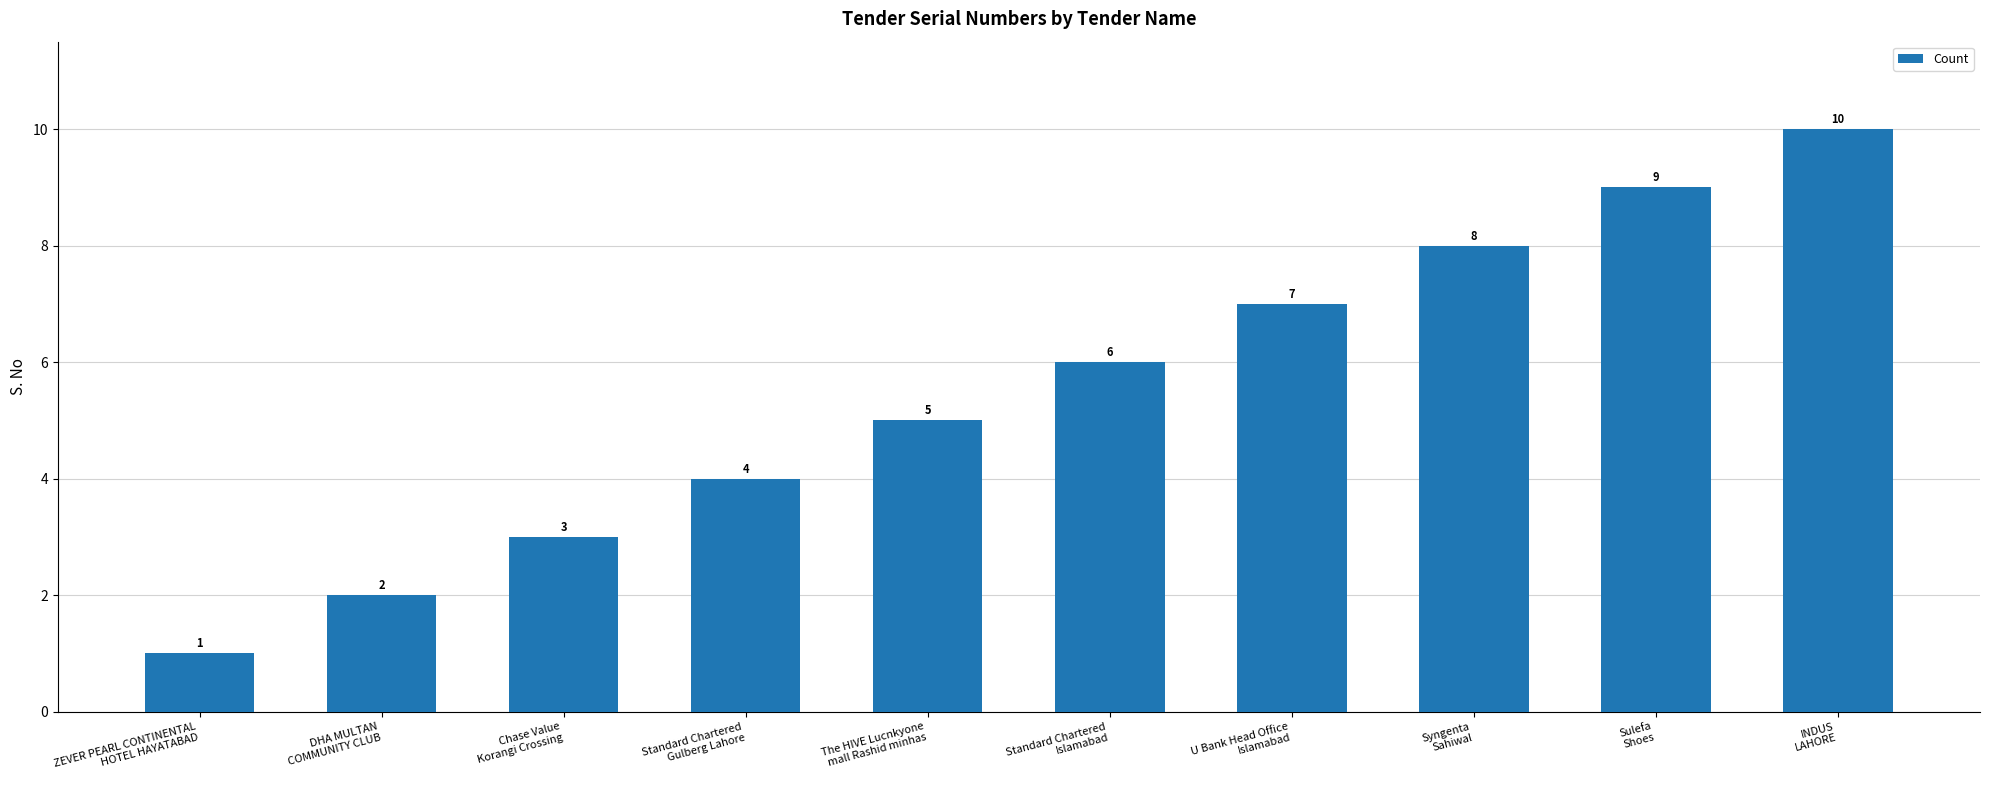

Reading right to left, transcribe all the data shown in this chart.

INDUS
LAHORE=10	Sulefa
Shoes=9	Syngenta
Sahiwal=8	U Bank Head Office
Islamabad=7	Standard Chartered
Islamabad=6	The HIVE Lucnkyone
mall Rashid minhas=5	Standard Chartered
Gulberg Lahore=4	Chase Value
Korangi Crossing=3	DHA MULTAN
COMMUNITY CLUB=2	ZEVER PEARL CONTINENTAL
HOTEL HAYATABAD=1